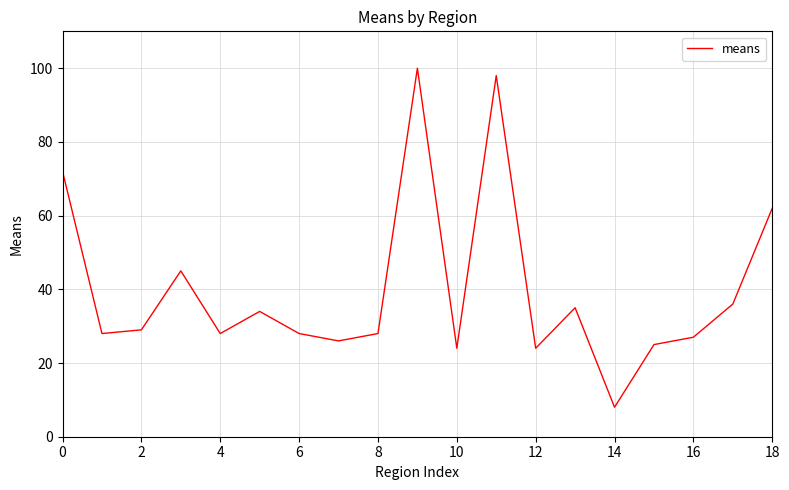

What is the maximum value shown in the chart?

100